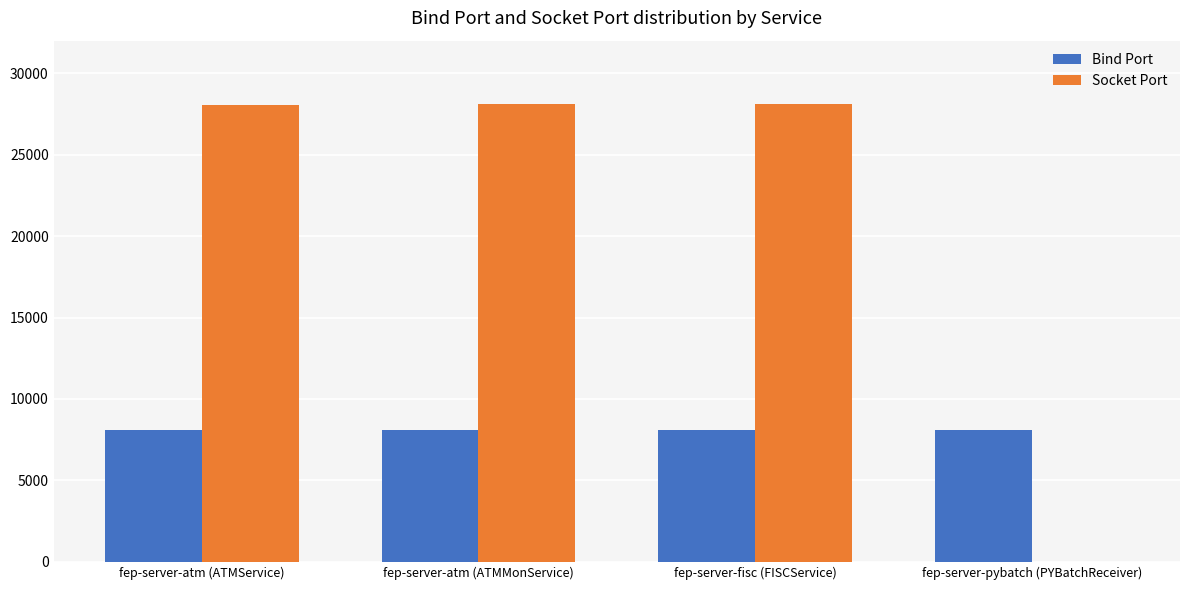

What is the sum of the Socket Port values at fep-server-fisc (FISCService) and fep-server-pybatch (PYBatchReceiver)?

28081